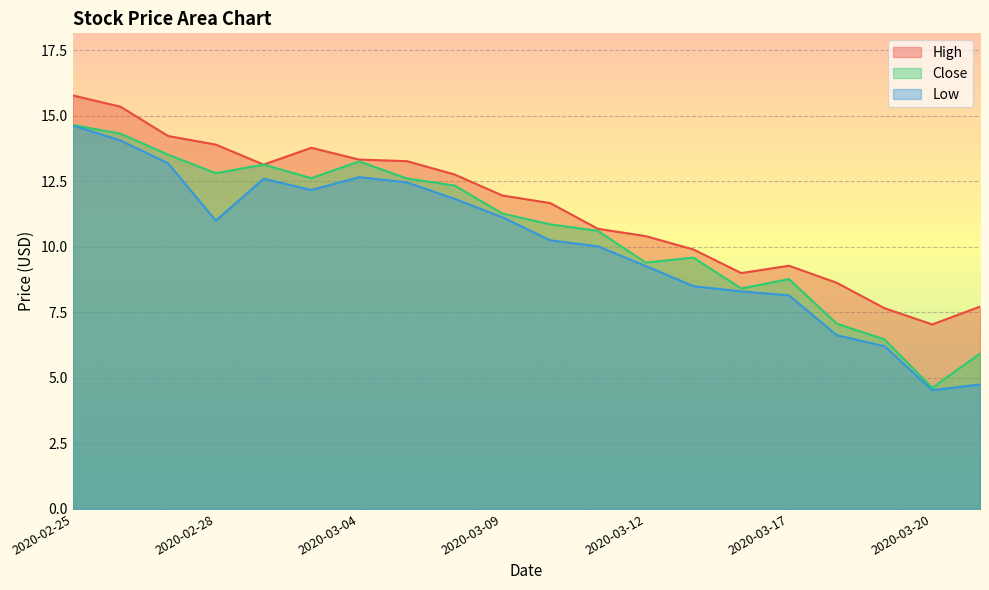

Reading left to right, what are all the values shown in this chart?

High: 2020-02-25=15.8	2020-02-26=15.4	2020-02-27=14.2	2020-02-28=13.9	2020-03-02=13.1	2020-03-03=13.8	2020-03-04=13.3	2020-03-05=13.3	2020-03-06=12.8	2020-03-09=12.0	2020-03-10=11.7	2020-03-11=10.7	2020-03-12=10.4	2020-03-13=9.9	2020-03-16=9.0	2020-03-17=9.3	2020-03-18=8.6	2020-03-19=7.7	2020-03-20=7.0	2020-03-23=7.7
Low: 2020-02-25=14.6	2020-02-26=14.1	2020-02-27=13.2	2020-02-28=11.0	2020-03-02=12.6	2020-03-03=12.2	2020-03-04=12.7	2020-03-05=12.5	2020-03-06=11.8	2020-03-09=11.1	2020-03-10=10.2	2020-03-11=10.0	2020-03-12=9.3	2020-03-13=8.5	2020-03-16=8.3	2020-03-17=8.1	2020-03-18=6.6	2020-03-19=6.2	2020-03-20=4.5	2020-03-23=4.8
Close: 2020-02-25=14.6	2020-02-26=14.3	2020-02-27=13.5	2020-02-28=12.8	2020-03-02=13.1	2020-03-03=12.6	2020-03-04=13.3	2020-03-05=12.6	2020-03-06=12.3	2020-03-09=11.3	2020-03-10=10.9	2020-03-11=10.6	2020-03-12=9.4	2020-03-13=9.6	2020-03-16=8.4	2020-03-17=8.8	2020-03-18=7.1	2020-03-19=6.5	2020-03-20=4.6	2020-03-23=5.9